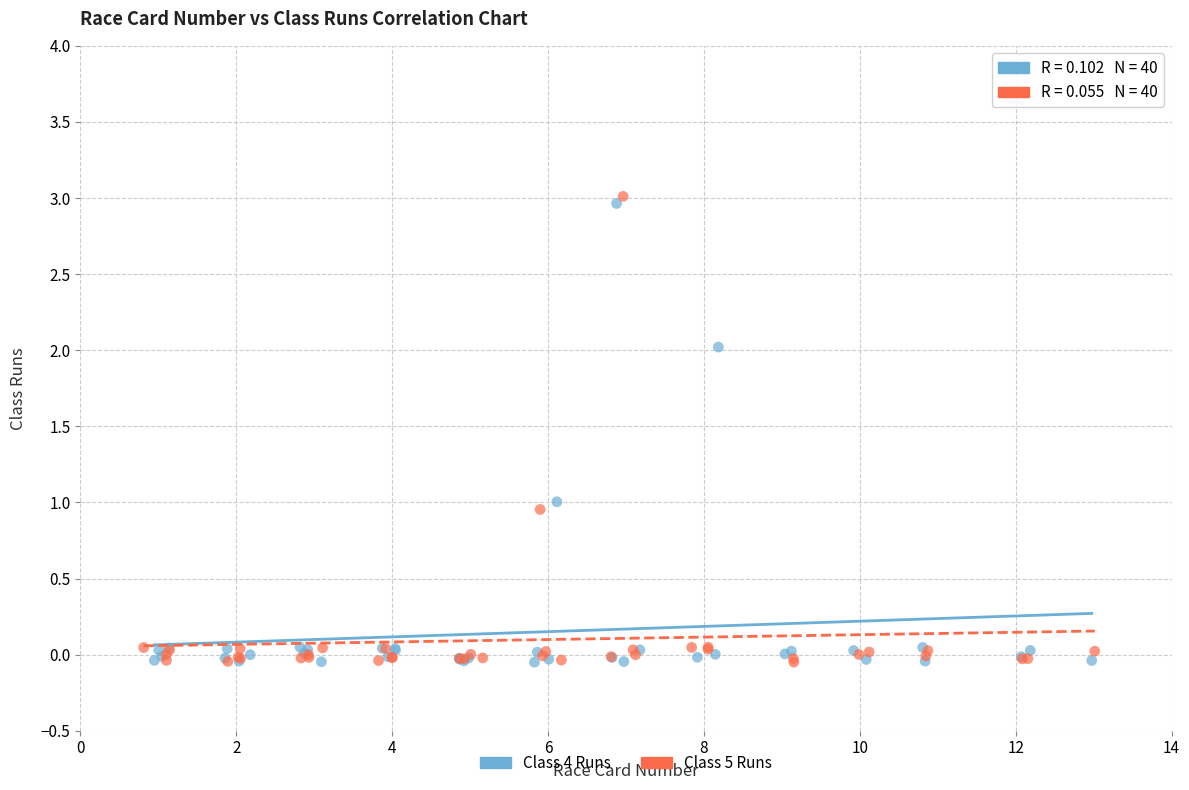

Which series has the largest Y range (max minus min)?

Class 5 Runs